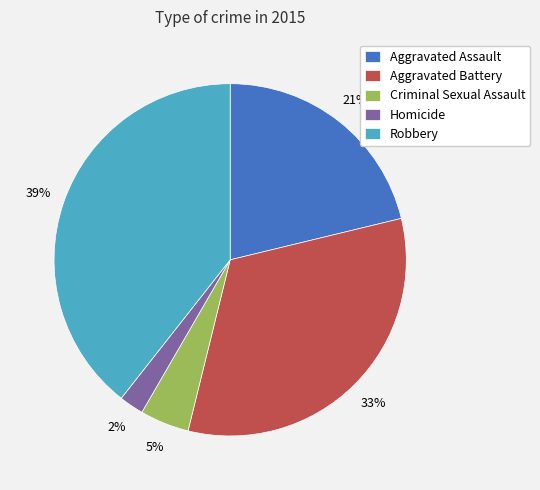

Do Aggravated Assault and Robbery together represent more than half of the pie?

Yes